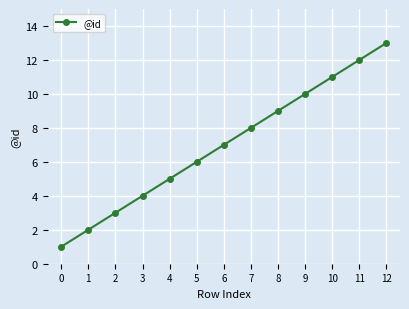

What is the difference between the values at 4 and 12?

8